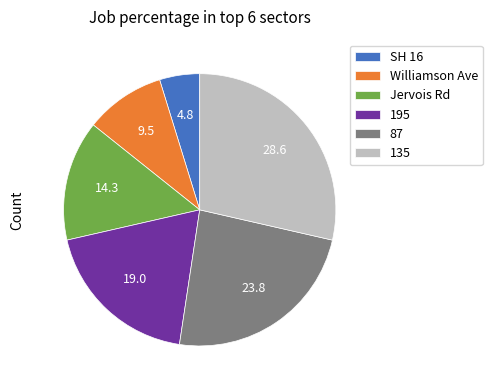

Count the number of slices in the pie.

6